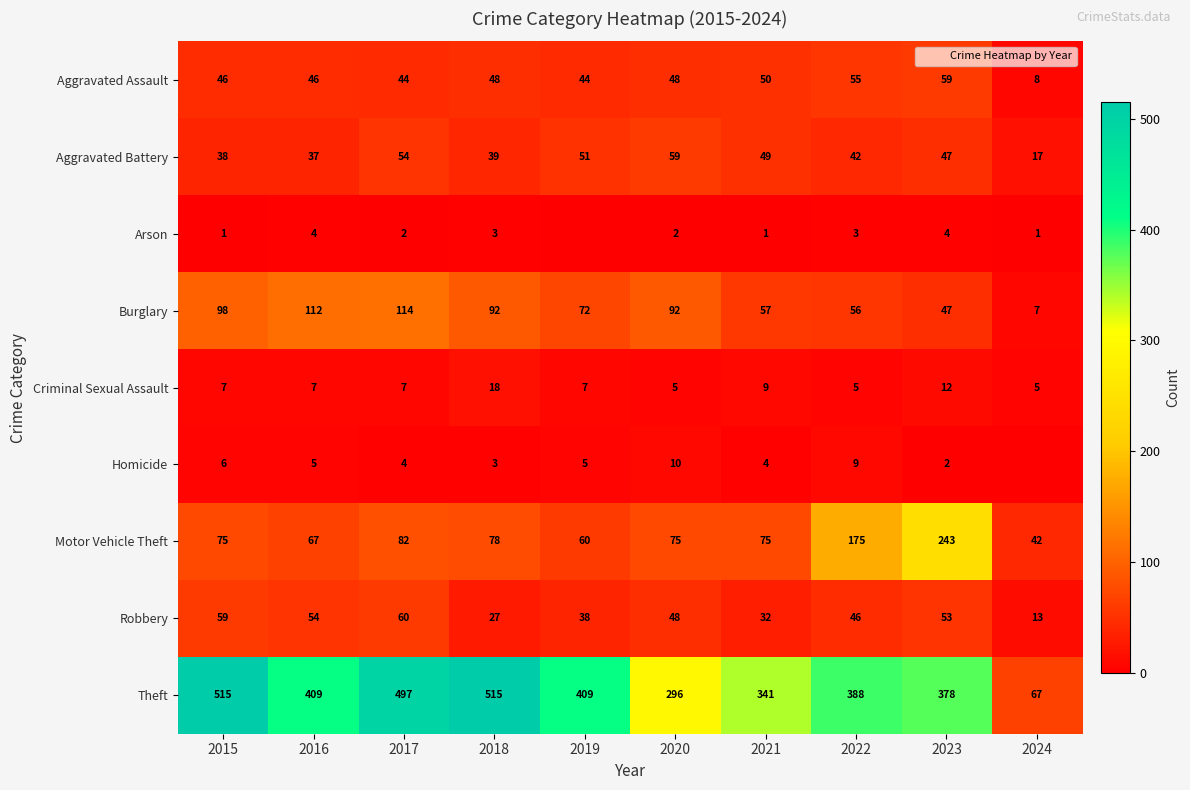

What is the total value across all series at 2022?

779